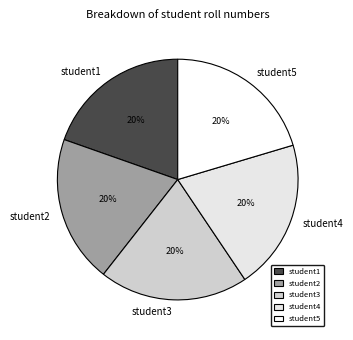

To the nearest percent, what is the average slice percentage?

20%